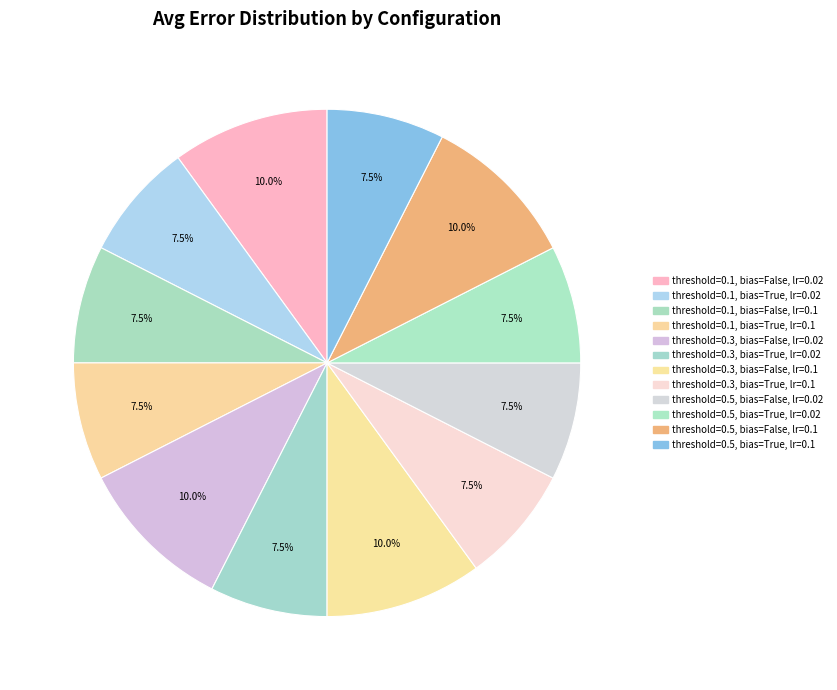

What percentage is the threshold=0.3, bias=False, lr=0.1 slice, to the nearest percent?

10%